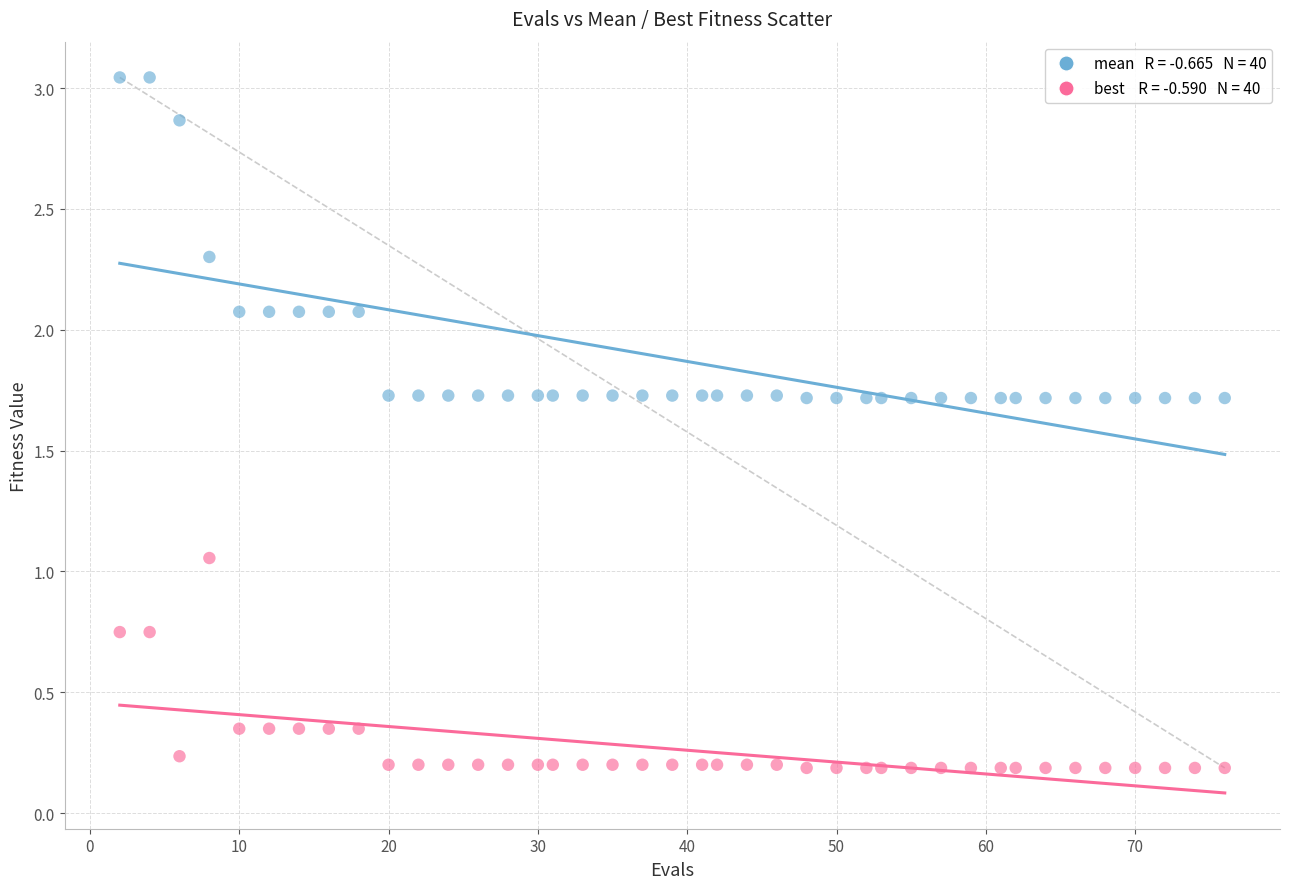

Across all data points, what is the range of X values (max minus min)?

74.0